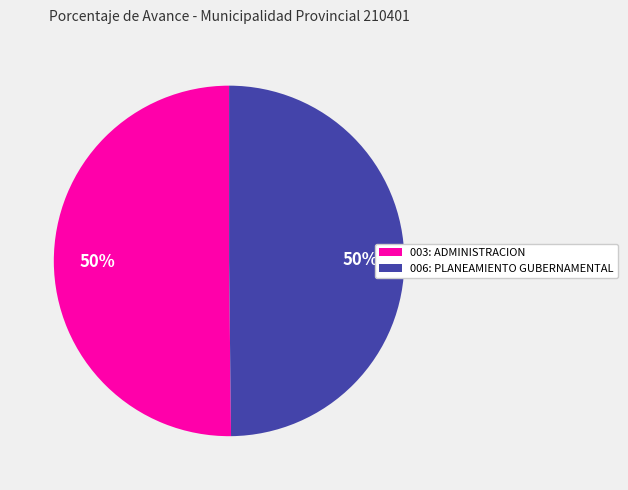

True or false: 006: PLANEAMIENTO GUBERNAMENTAL accounts for 39% of the total.

False